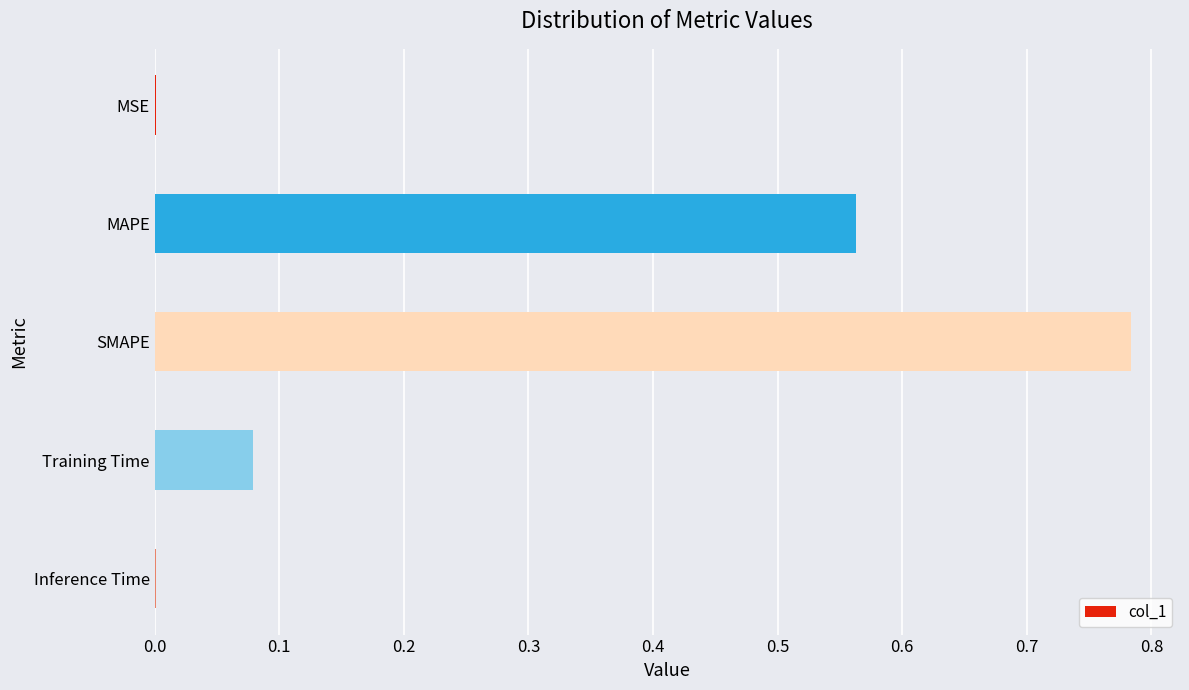

Which has a higher value, SMAPE or MAPE?

SMAPE